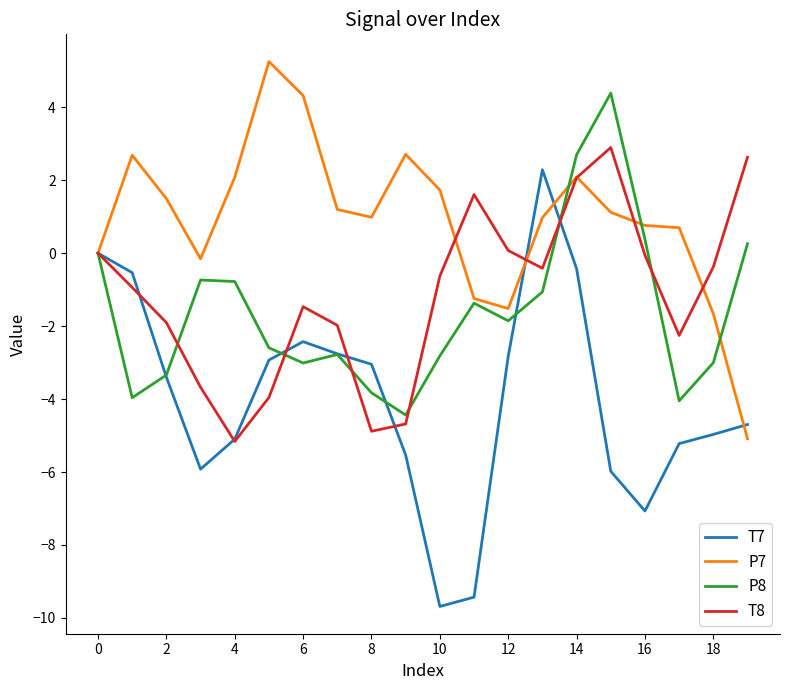

Which series has the largest total across all categories?

P7